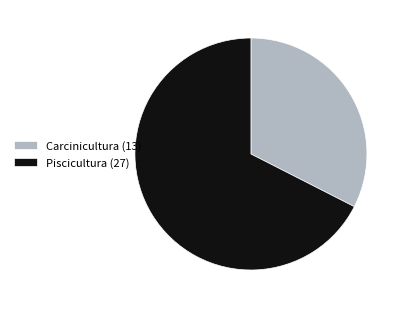

What is the ratio of the value at Carcinicultura (13) to the value at Piscicultura (27)?

0.5